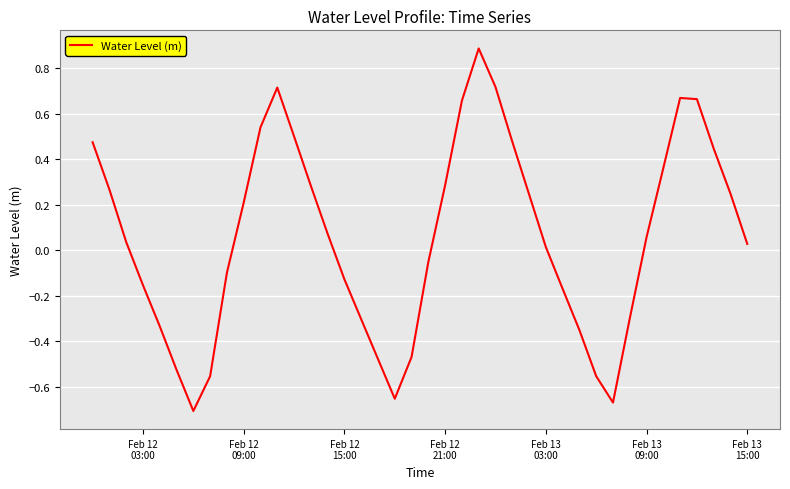

What is the greatest value displayed?

0.9